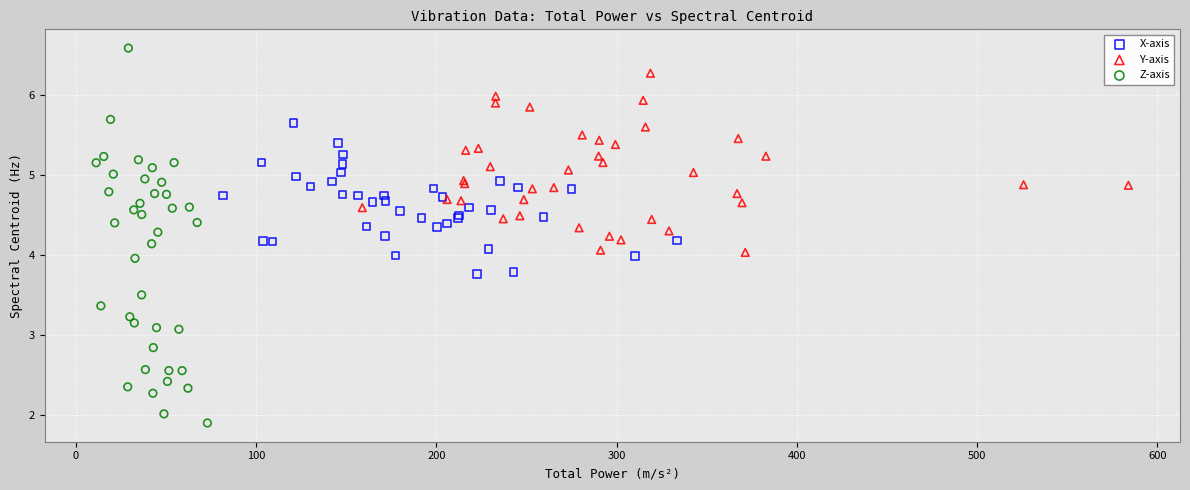

Which series contains the highest Y value?

Z-axis